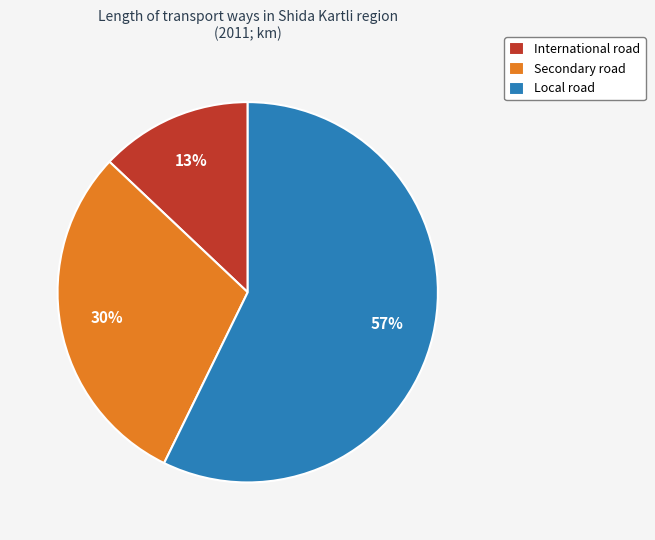

Rank the categories by value from lowest to highest.

International road, Secondary road, Local road